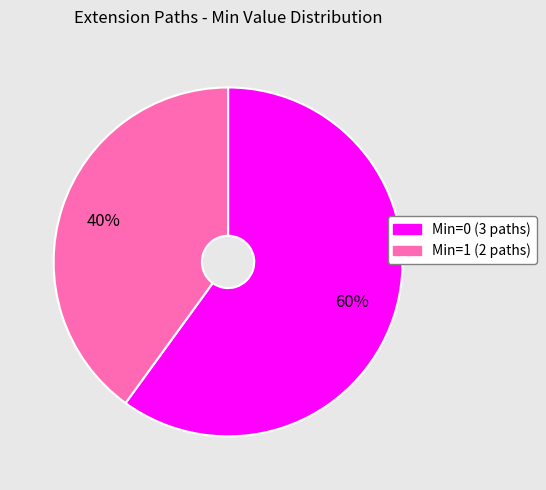

Is there any slice that represents more than half of the pie?

Yes